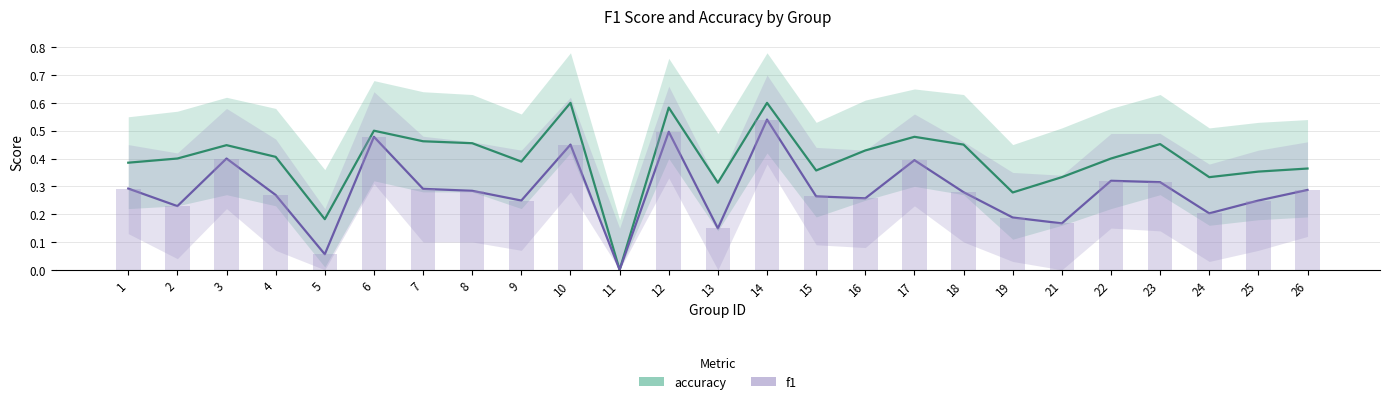

What is the average value of the accuracy series?

0.4